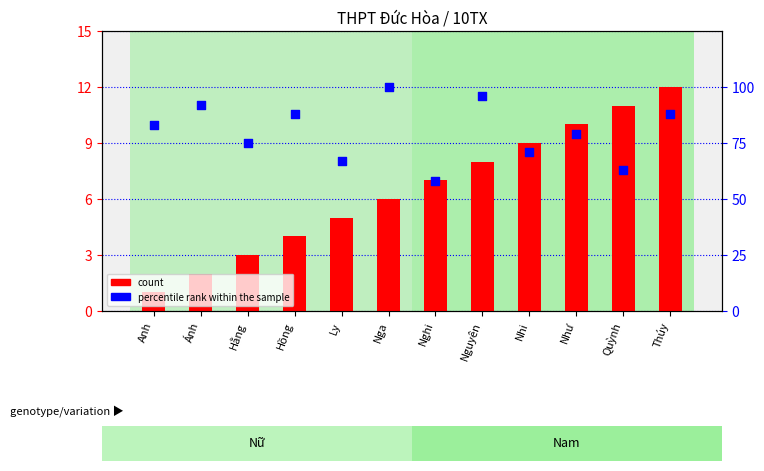

Which series reaches the maximum Y coordinate?

percentile rank within the sample